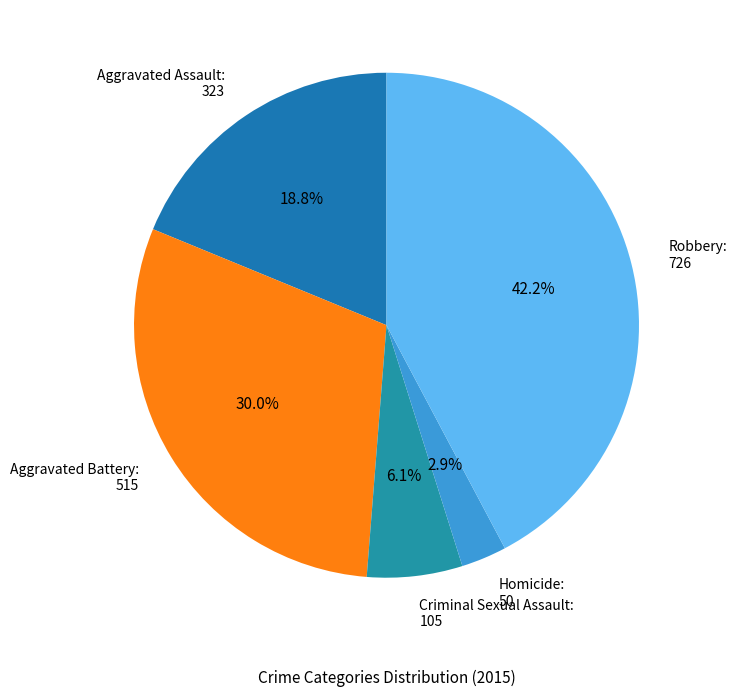

How many segments does this pie chart have?

5